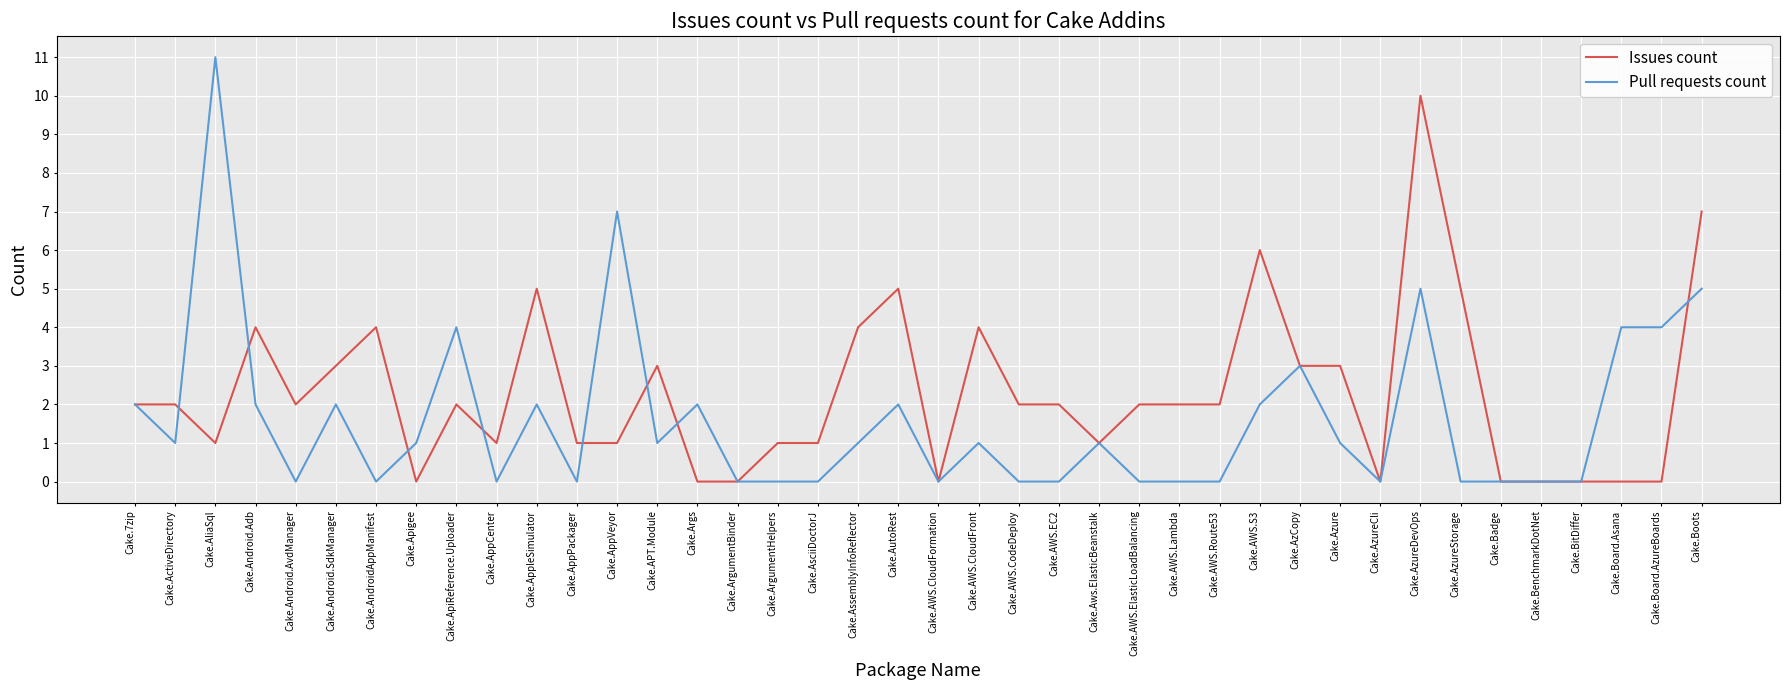

What is the sum of all Pull requests count values?

64